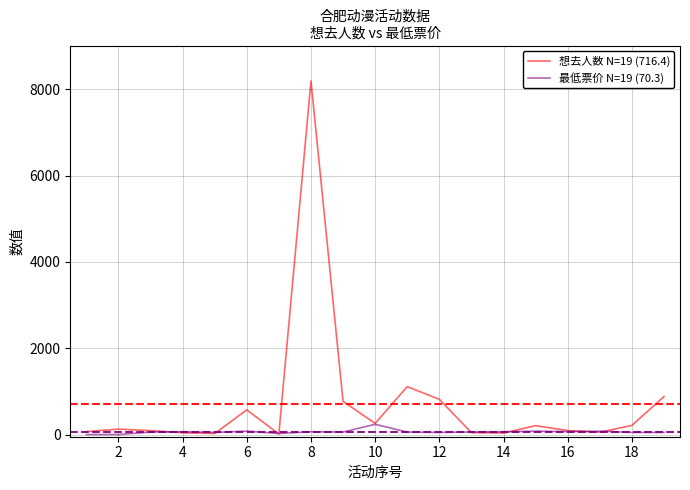

List the series in order of their peak value, lowest first.

最低票价 N=19 (70.3), 想去人数 N=19 (716.4)